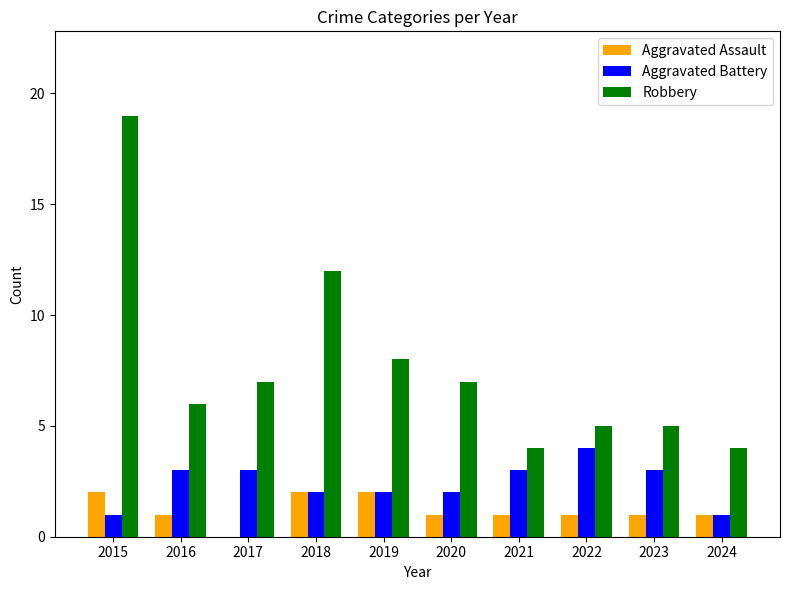

Are the bars grouped side by side (vs. stacked)?

Yes